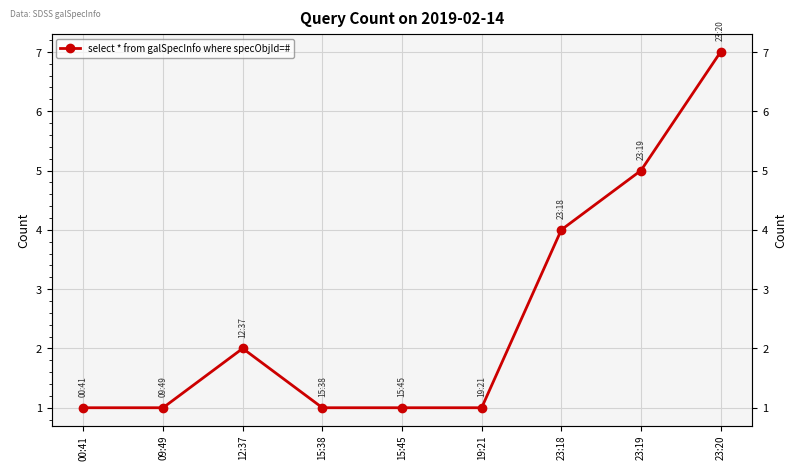

How many categories are shown in the chart?

9